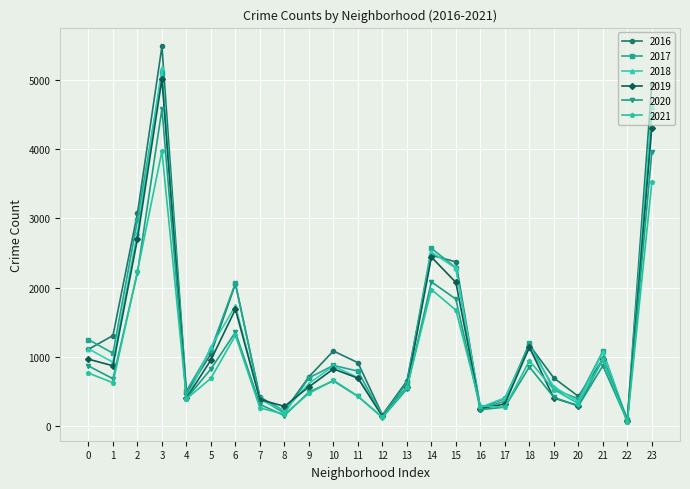

Count the number of categories in the chart.

24